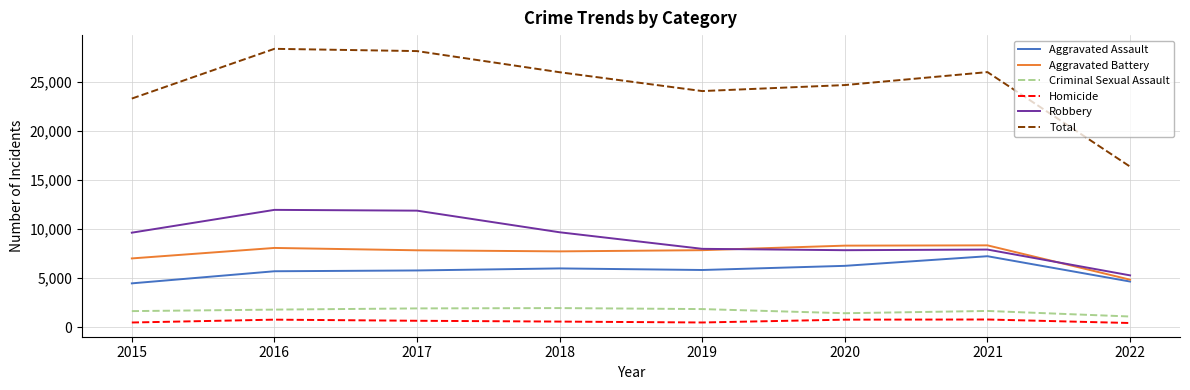

How many lines are shown in the chart?

6